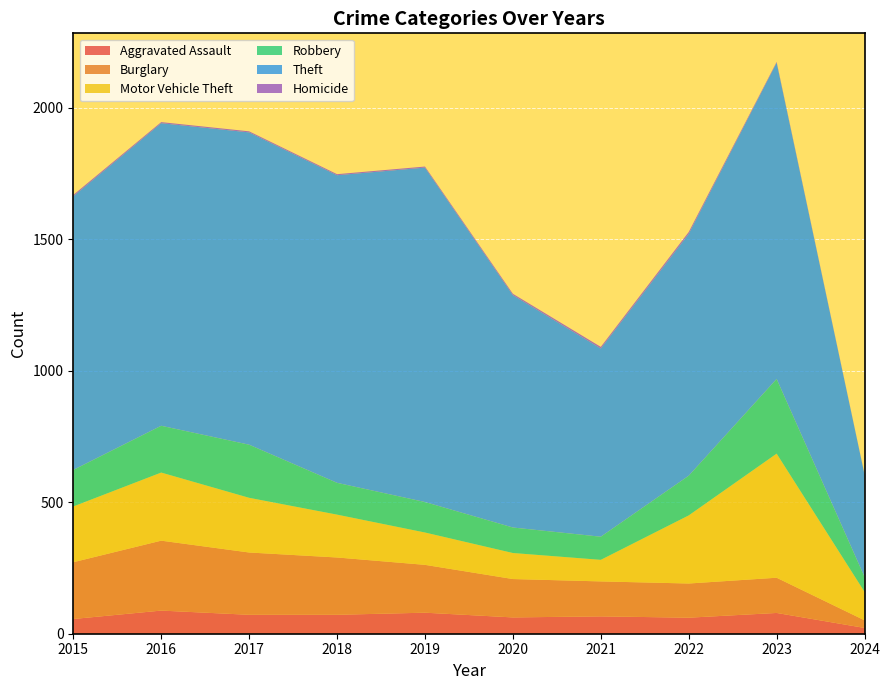

Reading left to right, extract all data points from this chart.

Aggravated Assault: 2015=56	2016=88	2017=72	2018=72	2019=80	2020=62	2021=66	2022=61	2023=79	2024=22
Burglary: 2015=216	2016=266	2017=237	2018=218	2019=182	2020=146	2021=133	2022=130	2023=134	2024=29
Motor Vehicle Theft: 2015=212	2016=259	2017=208	2018=163	2019=123	2020=99	2021=82	2022=259	2023=472	2024=108
Robbery: 2015=139	2016=178	2017=202	2018=121	2019=116	2020=97	2021=88	2022=151	2023=284	2024=57
Theft: 2015=1041	2016=1151	2017=1188	2018=1170	2019=1272	2020=884	2021=716	2022=920	2023=1203	2024=389
Homicide: 2015=5	2016=4	2017=4	2018=4	2019=4	2020=5	2021=6	2022=7	2023=3	2024=1